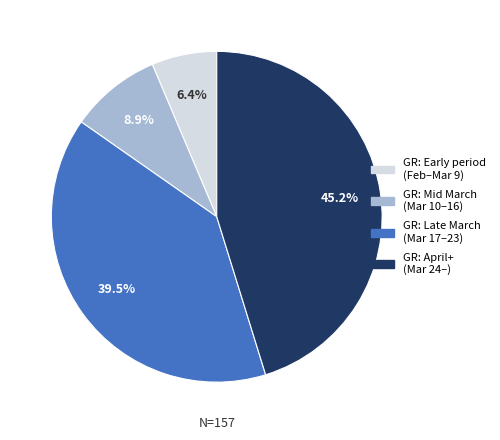

How many segments does this pie chart have?

4